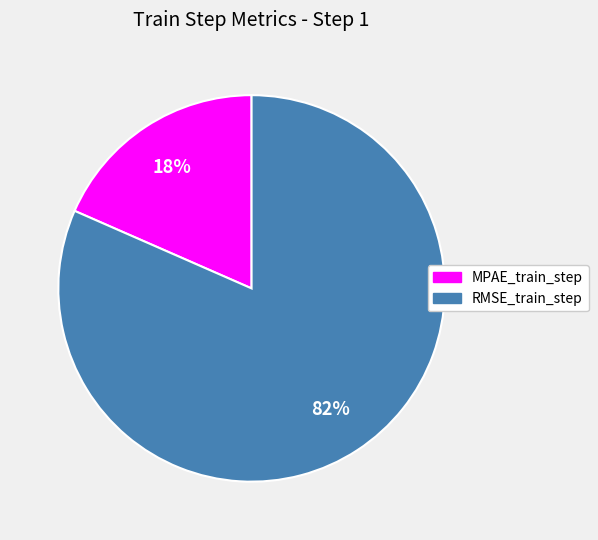

Does MPAE_train_step represent more than half of the total?

No